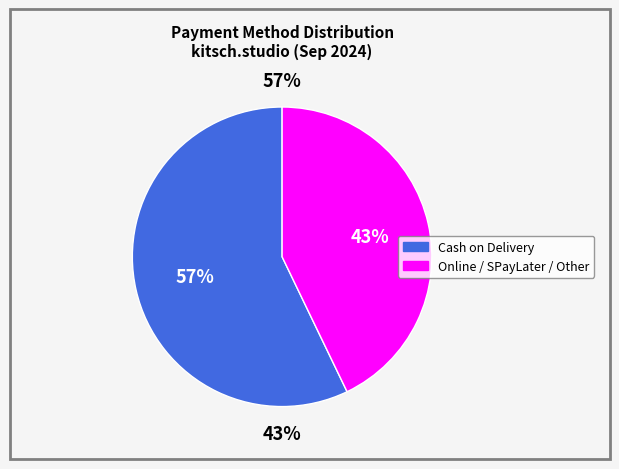

Does any single category account for the majority?

Yes